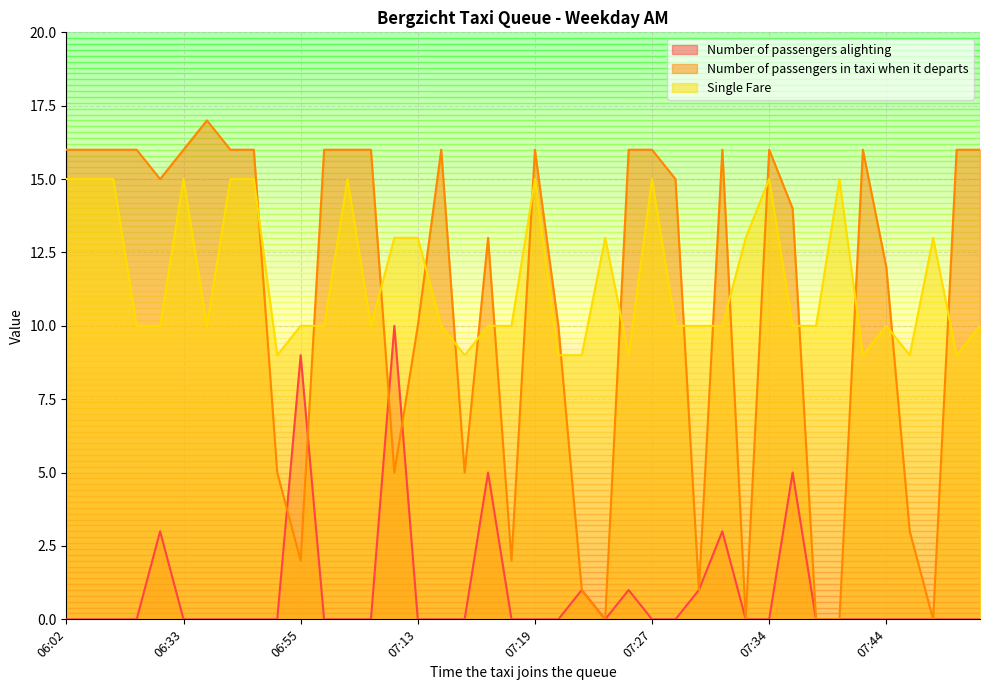

What is the label of the 5th point from the right?

07:44